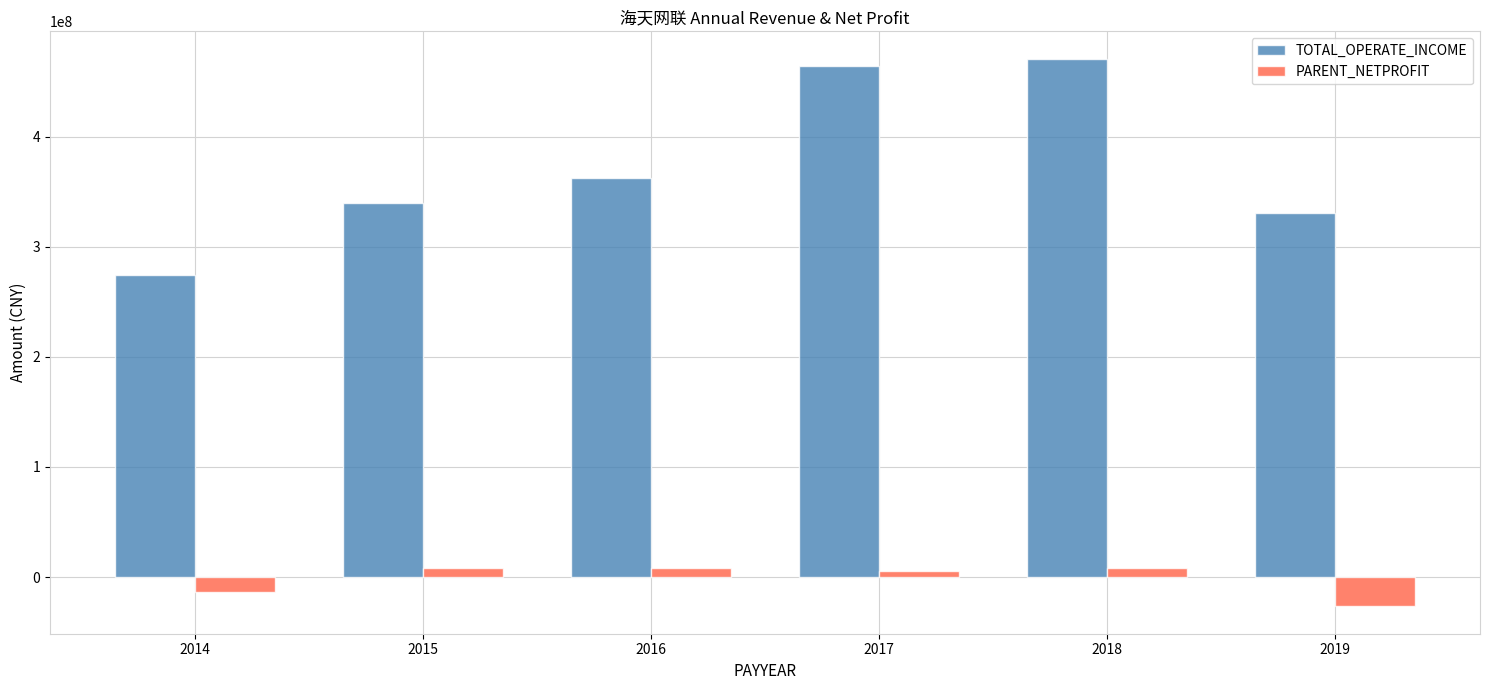

Which series has the widest spread of values?

TOTAL_OPERATE_INCOME